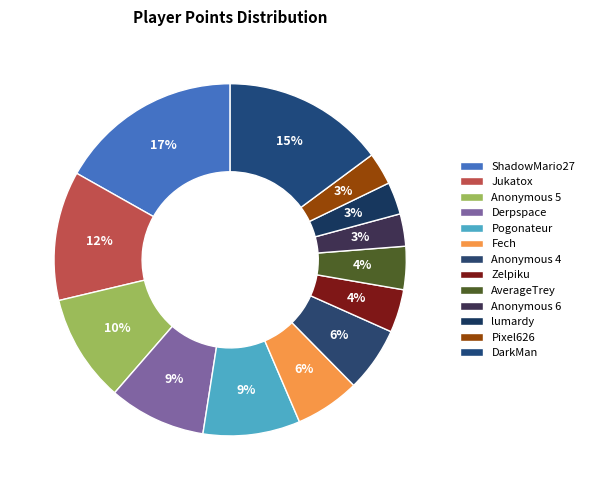

How many slices are in this pie chart?

13